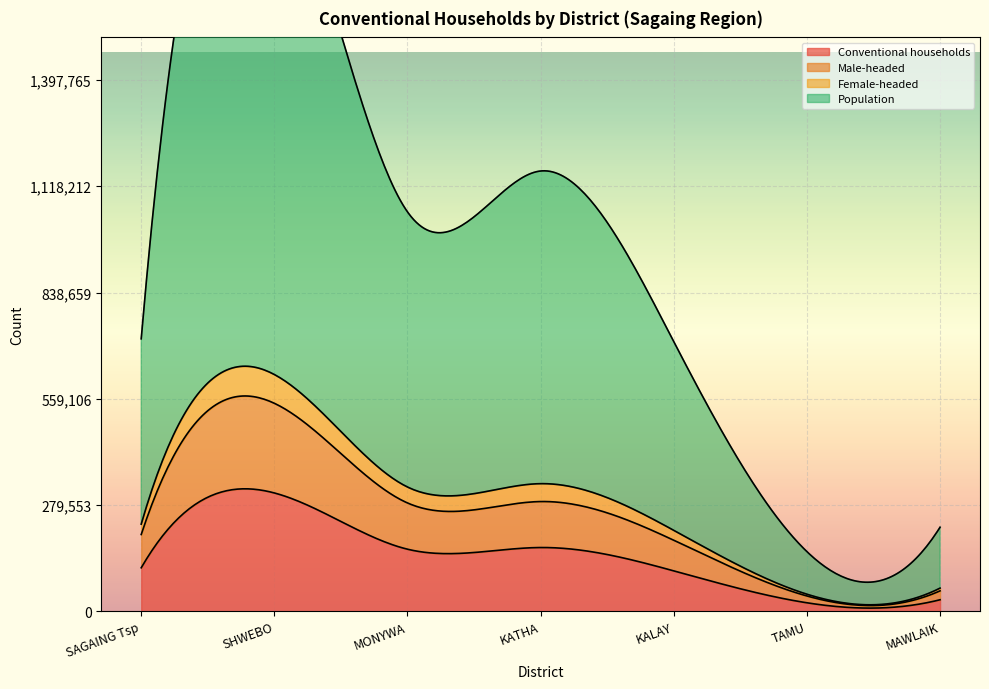

At which label does Female-headed reach its peak?

SHWEBO